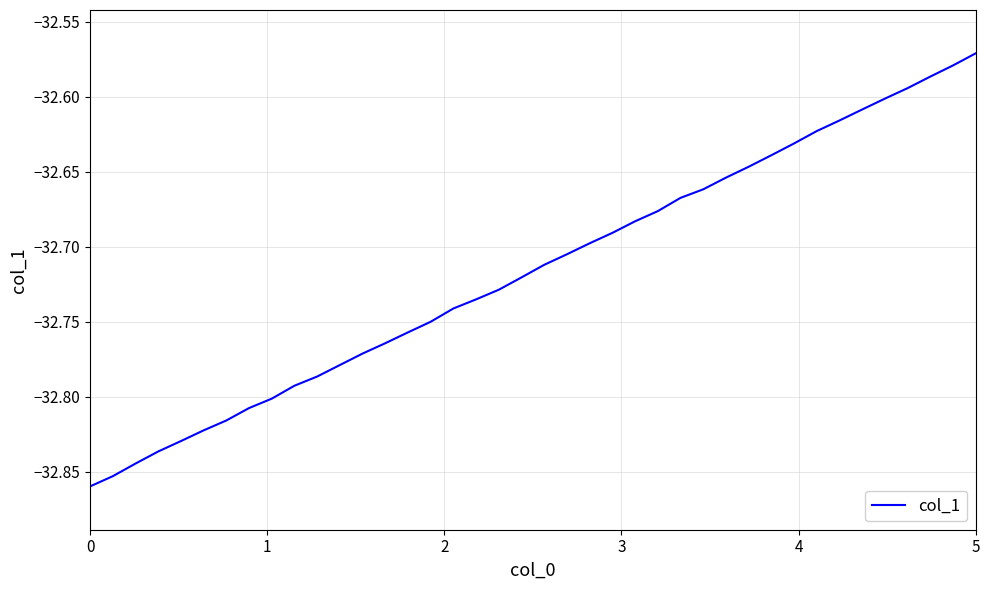

How many lines are shown in the chart?

1